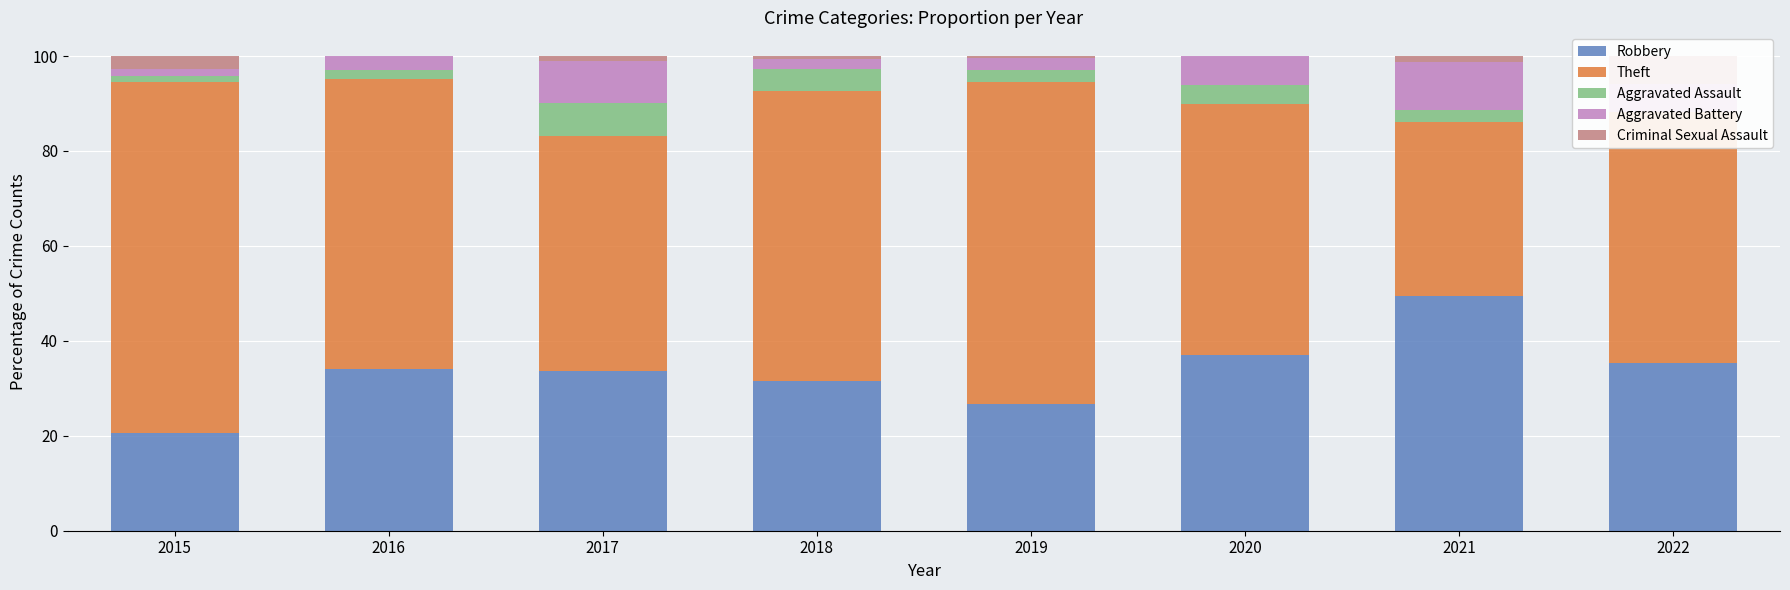

List the labels in order of Aggravated Assault value, smallest first.

2022, 2015, 2016, 2019, 2021, 2020, 2018, 2017